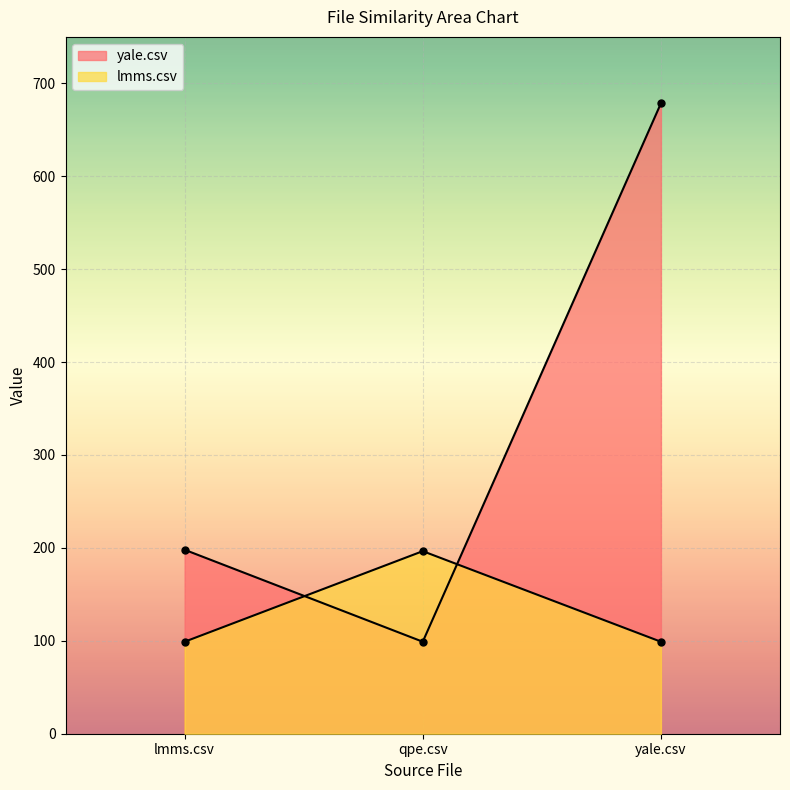

What is the difference between the highest and lowest values at qpe.csv?

97.5